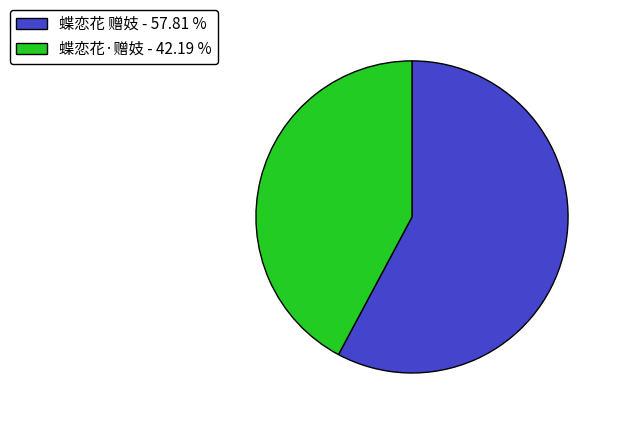

Which has a higher value, 蝶恋花·赠妓 - 42.19 % or 蝶恋花 赠妓 - 57.81 %?

蝶恋花 赠妓 - 57.81 %